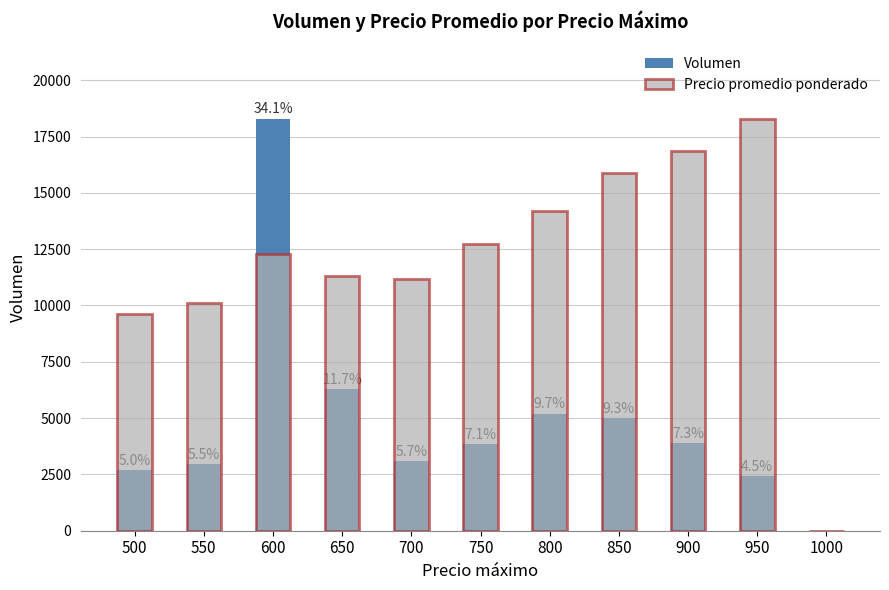

How many bars are there in each group?

2